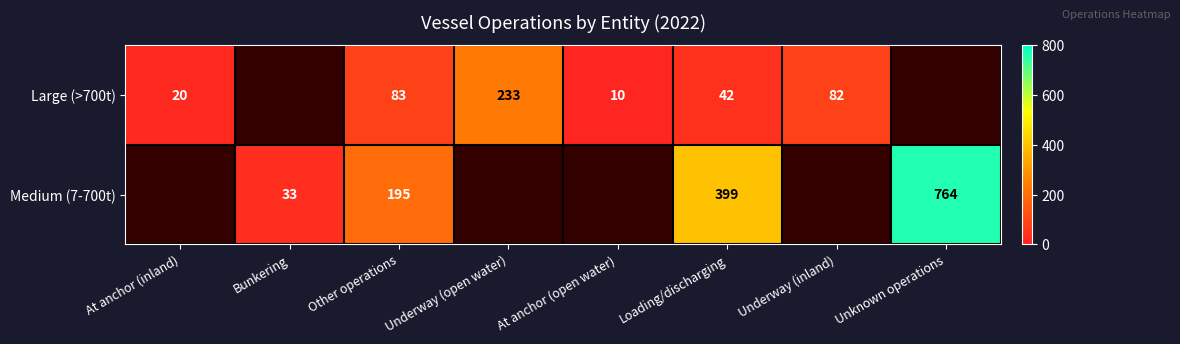

Rank the series at Loading/discharging from highest to lowest value.

Medium (7-700t), Large (>700t)